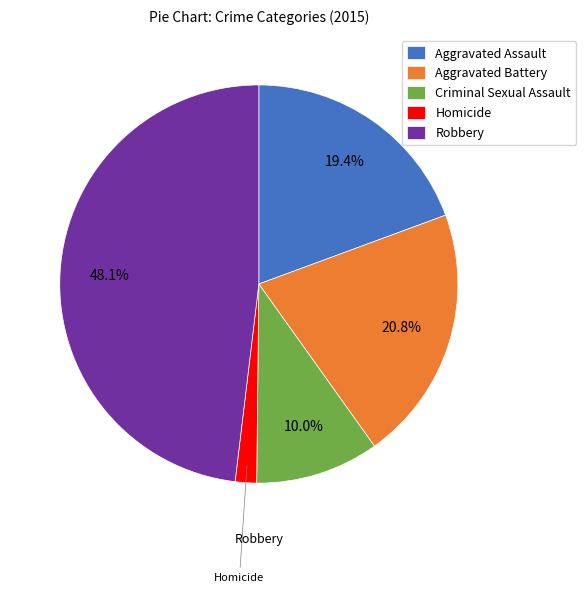

Which category has the smallest portion of the pie?

Homicide